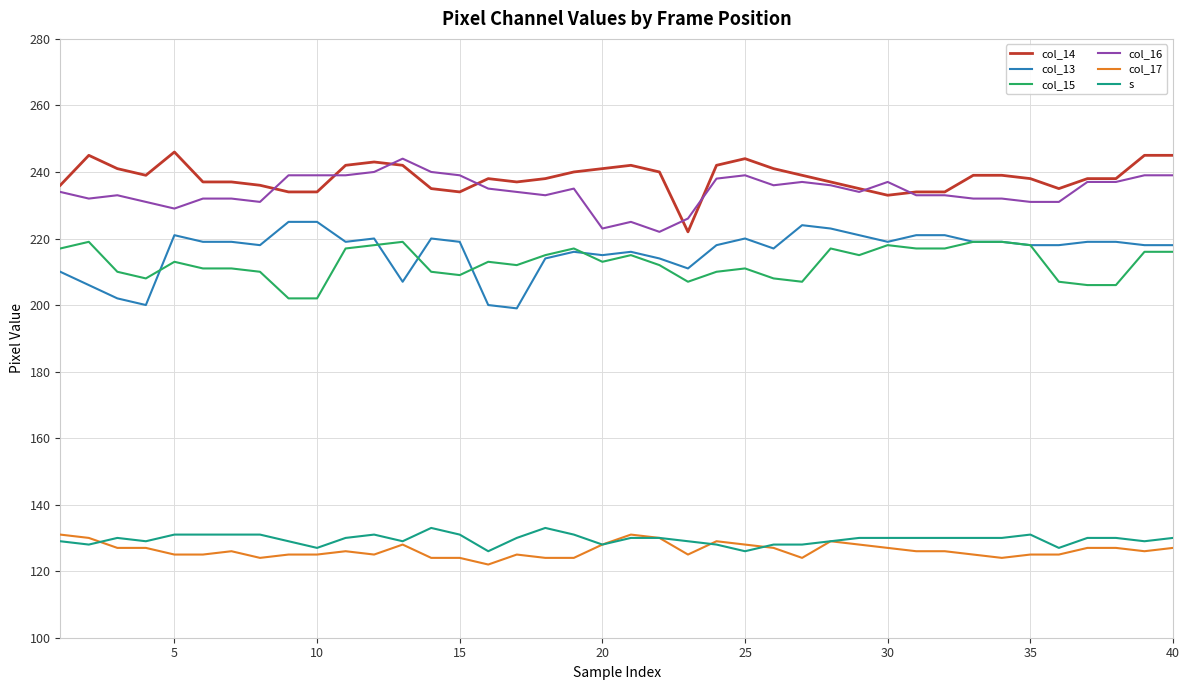

Does the chart have visible grid lines?

Yes